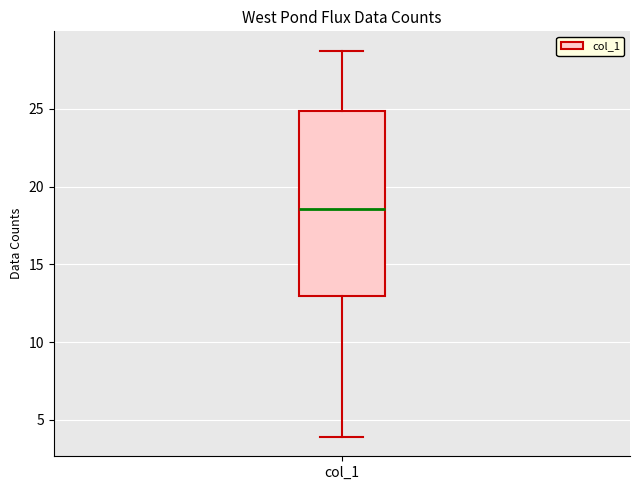

Where is the lower edge of the box for col_1 on the y-axis? The values are not printed on the chart, so give them approximately, as read against the axis.

13.0